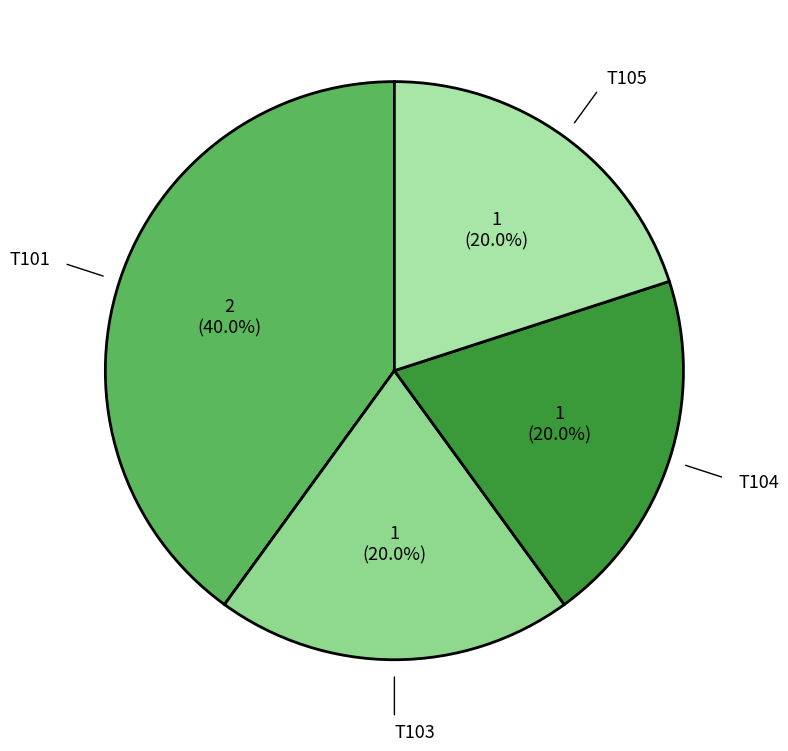

To the nearest percent, what is the average slice percentage?

25%